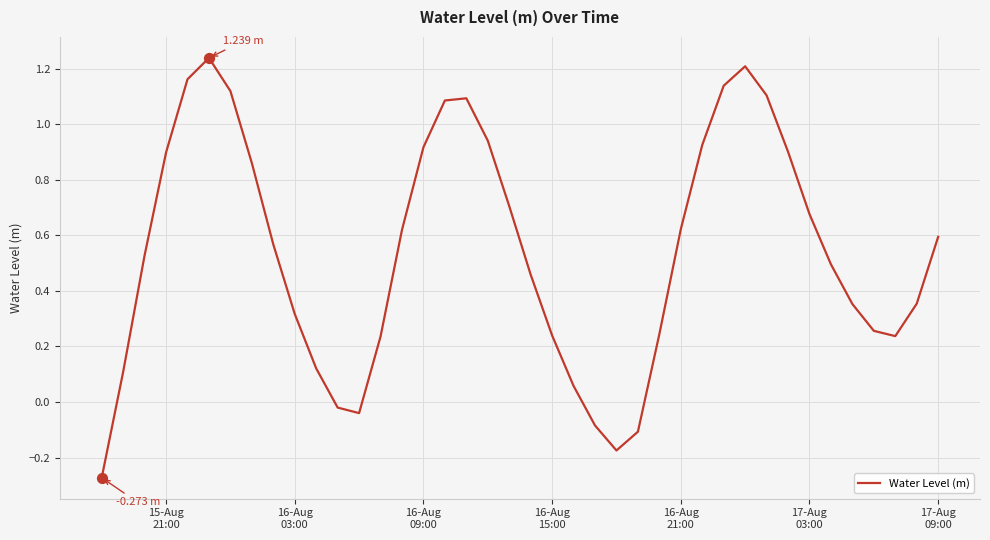

What is the difference between the maximum and minimum values?

1.5